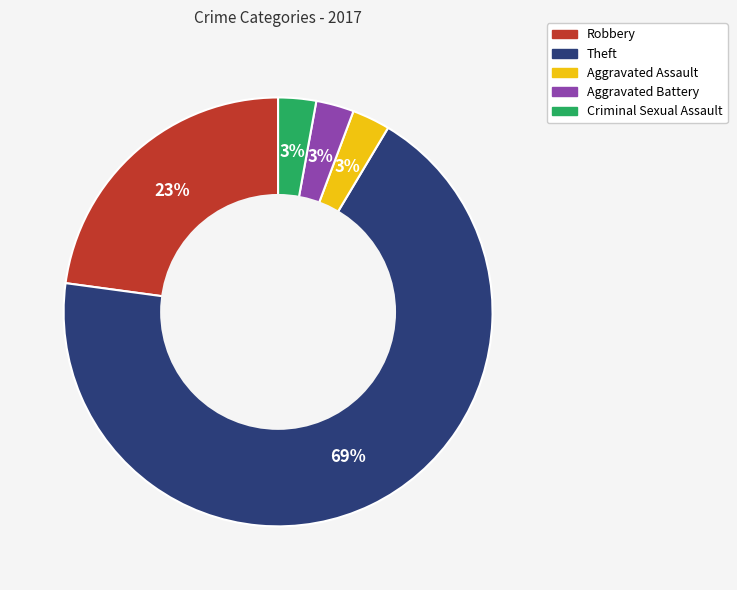

Approximately how many times larger is the value at Aggravated Assault compared to Criminal Sexual Assault?

1.0